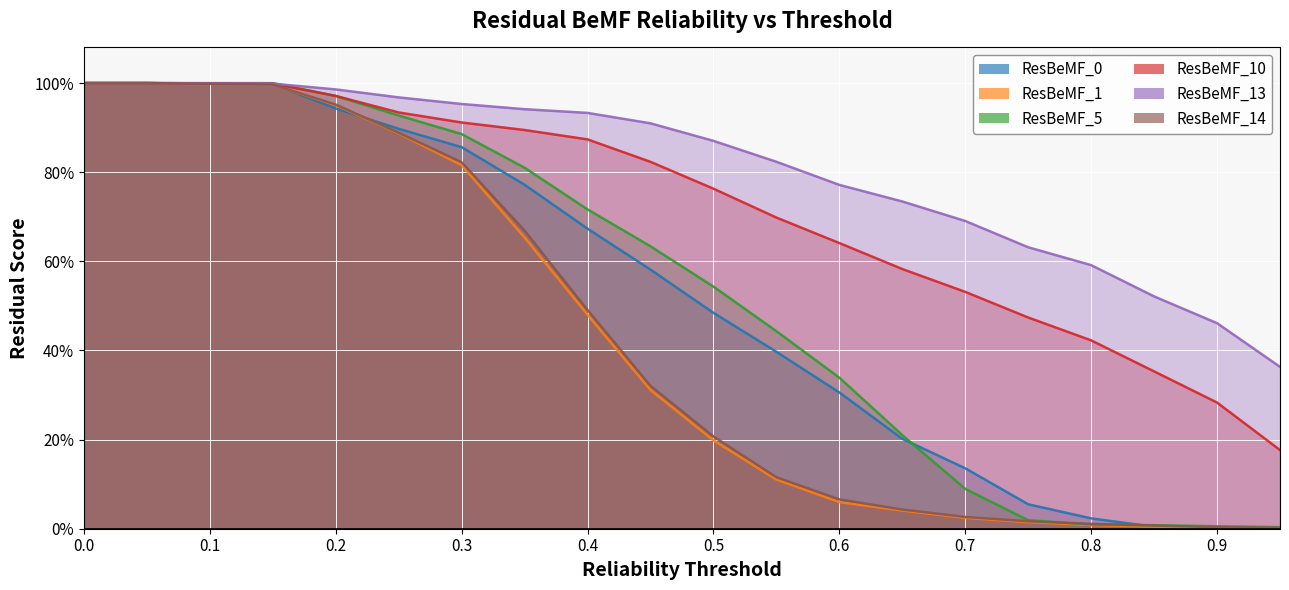

Reading left to right, list all the values displayed in this chart.

ResBeMF_0: 0.0=1.0	0.05=1.0	0.15=1.0	0.2=0.9	0.25=0.9	0.3=0.9	0.35=0.8	0.4=0.7	0.45=0.6	0.5=0.5	0.55=0.4	0.6=0.3	0.65=0.2	0.7=0.1	0.75=0.1	0.8=0.0	0.85=0.0	0.9=0.0	0.95=0.0
ResBeMF_1: 0.0=1.0	0.05=1.0	0.15=1.0	0.2=1.0	0.25=0.9	0.3=0.8	0.35=0.7	0.4=0.5	0.45=0.3	0.5=0.2	0.55=0.1	0.6=0.1	0.65=0.0	0.7=0.0	0.75=0.0	0.8=0.0	0.85=0.0	0.9=0.0	0.95=0.0
ResBeMF_5: 0.0=1.0	0.05=1.0	0.15=1.0	0.2=1.0	0.25=0.9	0.3=0.9	0.35=0.8	0.4=0.7	0.45=0.6	0.5=0.5	0.55=0.4	0.6=0.3	0.65=0.2	0.7=0.1	0.75=0.0	0.8=0.0	0.85=0.0	0.9=0.0	0.95=0.0
ResBeMF_10: 0.0=1.0	0.05=1.0	0.15=1.0	0.2=1.0	0.25=0.9	0.3=0.9	0.35=0.9	0.4=0.9	0.45=0.8	0.5=0.8	0.55=0.7	0.6=0.6	0.65=0.6	0.7=0.5	0.75=0.5	0.8=0.4	0.85=0.4	0.9=0.3	0.95=0.2
ResBeMF_13: 0.0=1.0	0.05=1.0	0.15=1.0	0.2=1.0	0.25=1.0	0.3=1.0	0.35=0.9	0.4=0.9	0.45=0.9	0.5=0.9	0.55=0.8	0.6=0.8	0.65=0.7	0.7=0.7	0.75=0.6	0.8=0.6	0.85=0.5	0.9=0.5	0.95=0.4
ResBeMF_14: 0.0=1.0	0.05=1.0	0.15=1.0	0.2=1.0	0.25=0.9	0.3=0.8	0.35=0.7	0.4=0.5	0.45=0.3	0.5=0.2	0.55=0.1	0.6=0.1	0.65=0.0	0.7=0.0	0.75=0.0	0.8=0.0	0.85=0.0	0.9=0.0	0.95=0.0